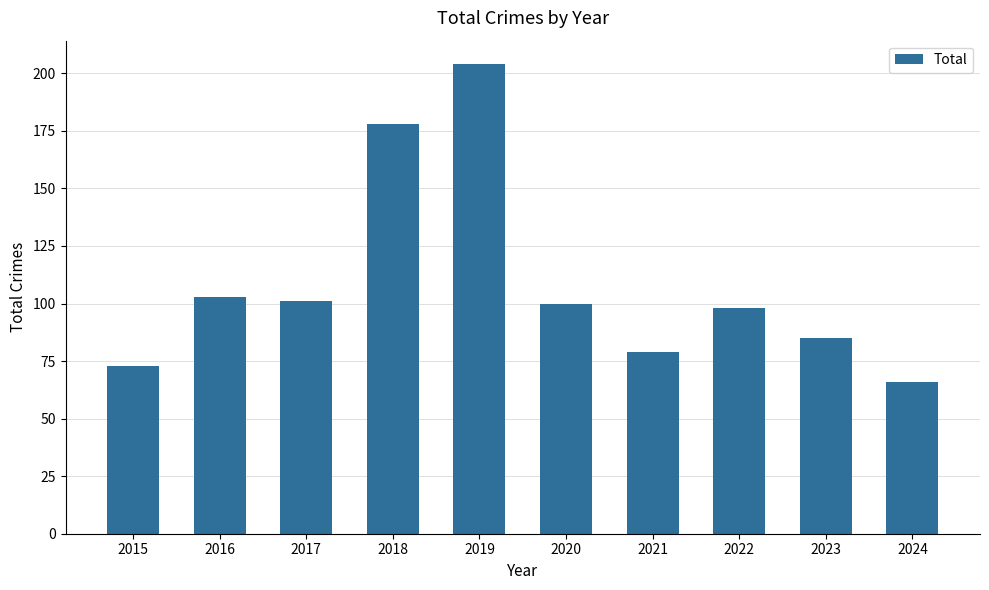

What is the change in value from 2019 to 2022?

-106